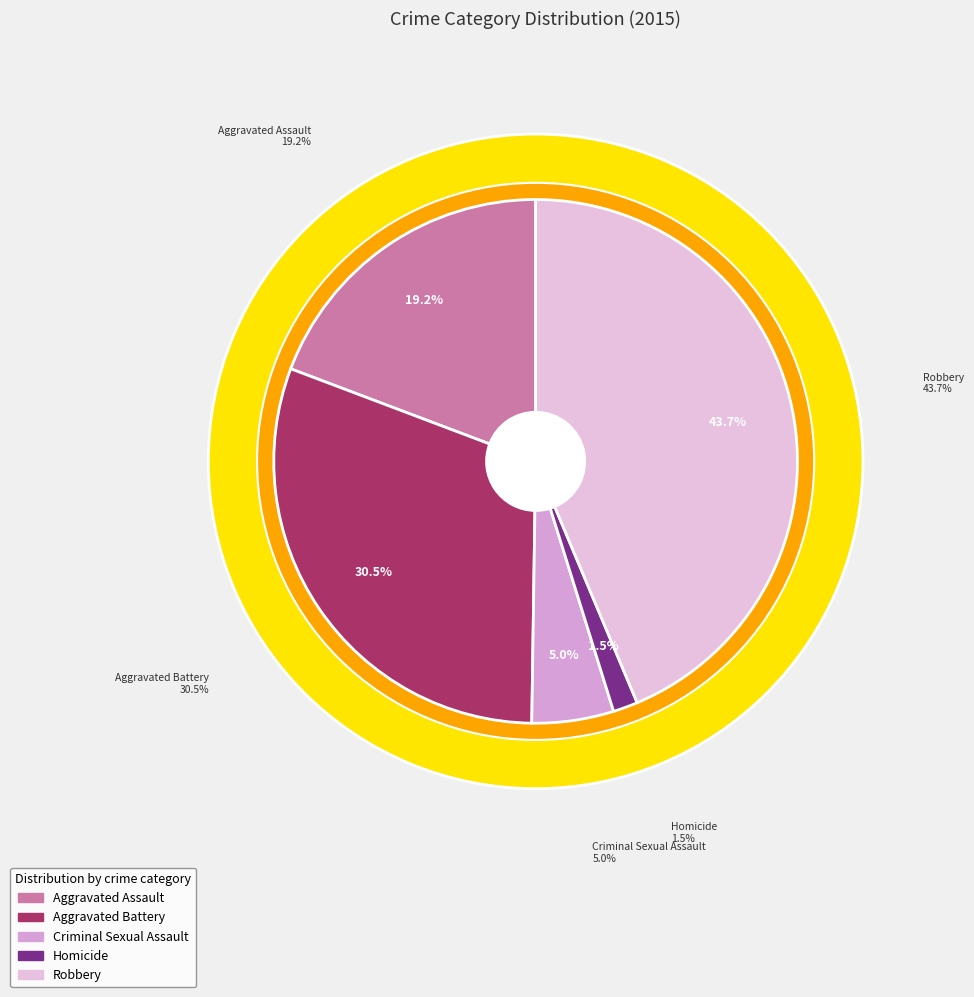

Rank the categories by value from highest to lowest.

Robbery, Aggravated Battery, Aggravated Assault, Criminal Sexual Assault, Homicide